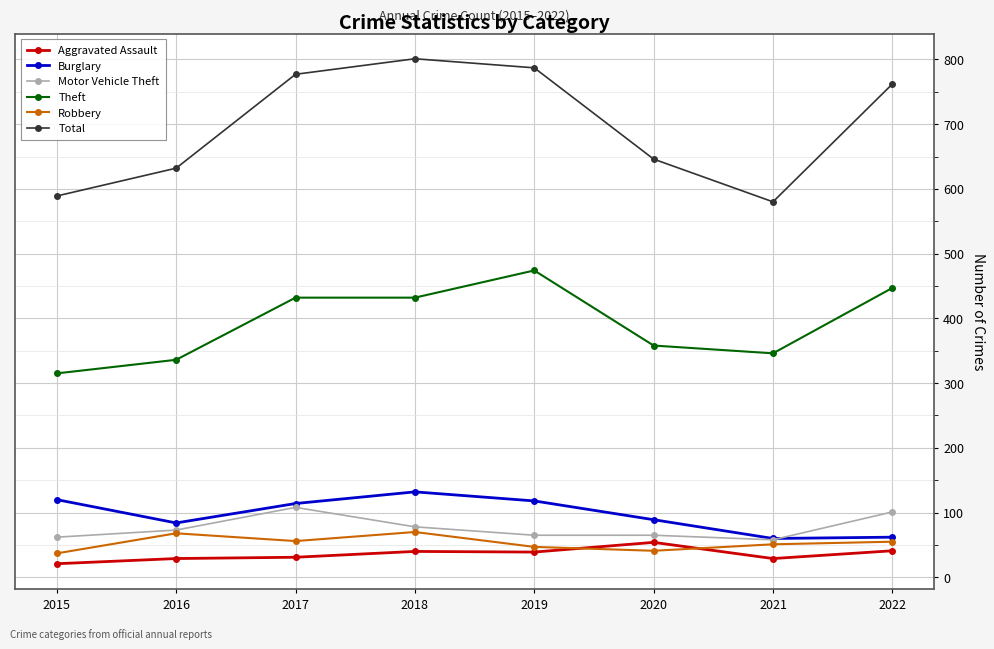

What is the difference between the maximum and second lowest values in the Theft series?

138